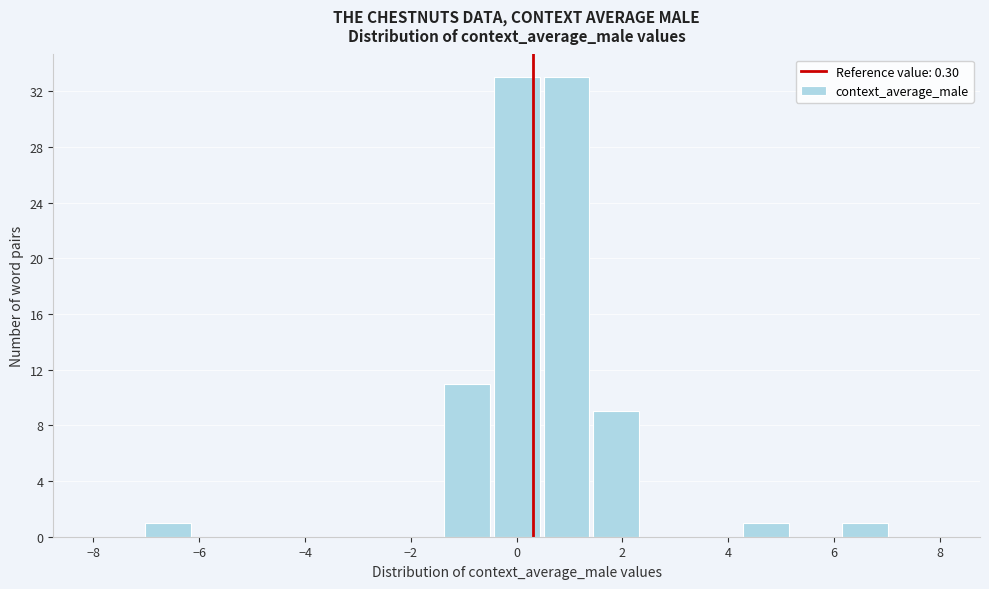

Reading left to right, list every bar in this chart as the range it spans on the x-axis followed by its height. Neither the bar edges nor the heights are printed on the chart, so give them approximately, as read against the axes.

-8.0 to -7.0: 0
-7.0 to -6.2: 1
-6.2 to -5.2: 0
-5.2 to -4.2: 0
-4.2 to -3.2: 0
-3.2 to -2.4: 0
-2.4 to -1.4: 0
-1.4 to -0.4: 11
-0.4 to 0.4: 33
0.4 to 1.4: 33
1.4 to 2.4: 9
2.4 to 3.2: 0
3.2 to 4.2: 0
4.2 to 5.2: 1
5.2 to 6.2: 0
6.2 to 7.0: 1
7.0 to 8.0: 0